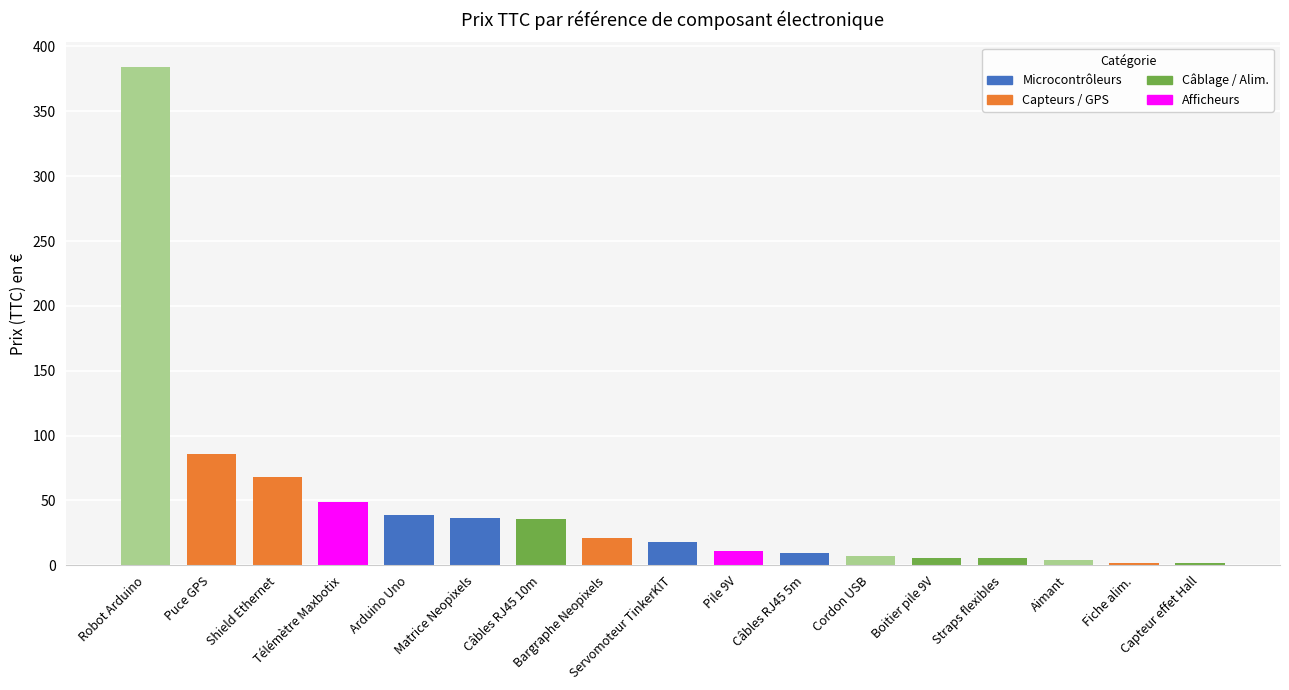

True or false: the data shows 39.0 at Arduino Uno.

True